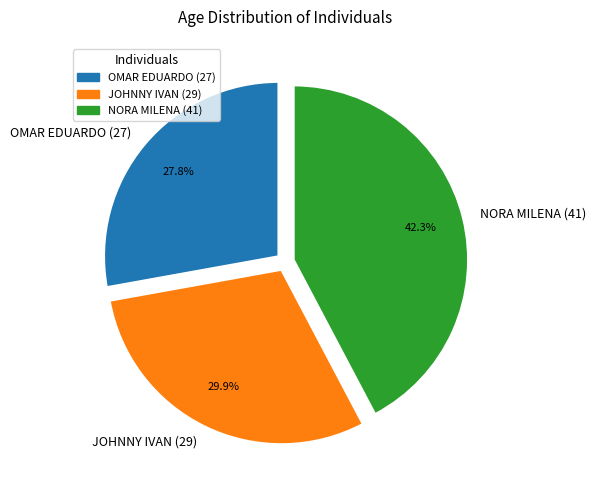

Does OMAR EDUARDO (27) account for over 50% of the chart?

No